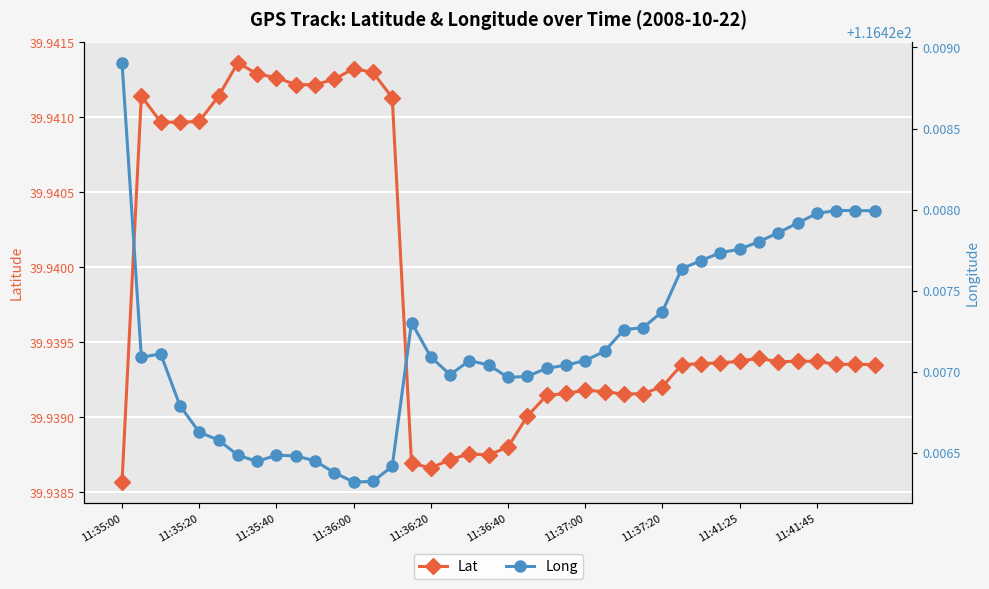

True or false: Long and Lat cross at least once.

False